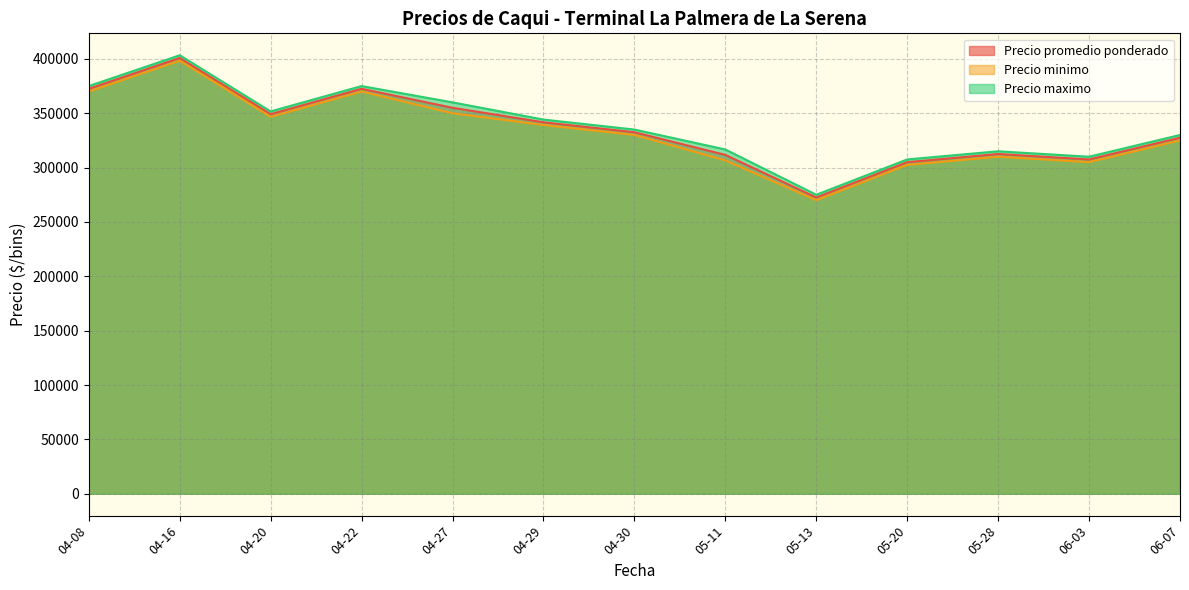

At which label is Precio minimo closest to 360000?

2021-04-22